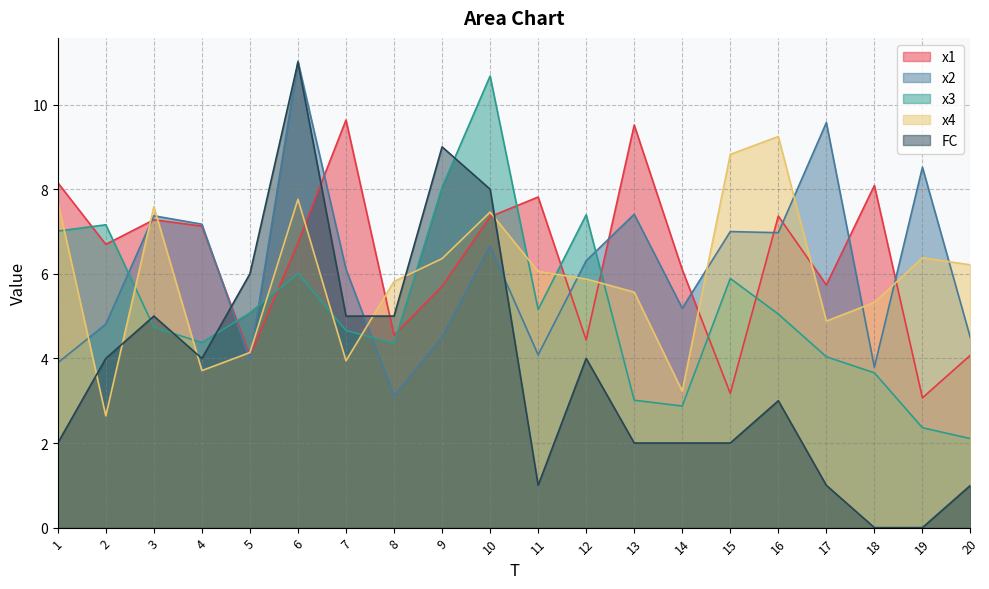

True or false: x1 has a value of 4.5 at 8.

True